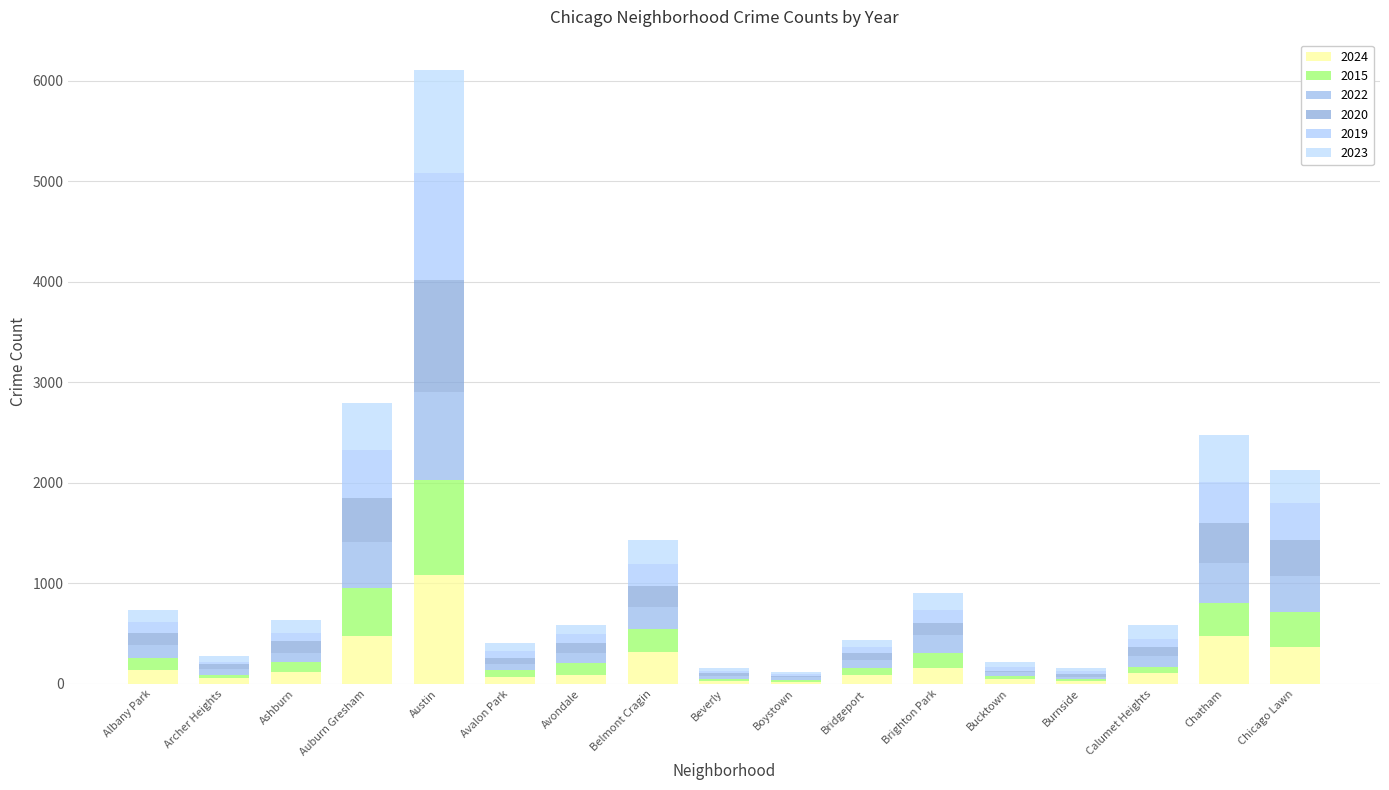

What is the label of the 8th bar from the right?

Boystown